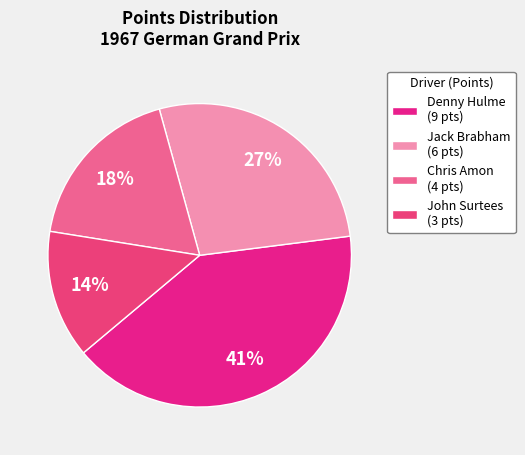

To the nearest percent, what is the average slice percentage?

25%